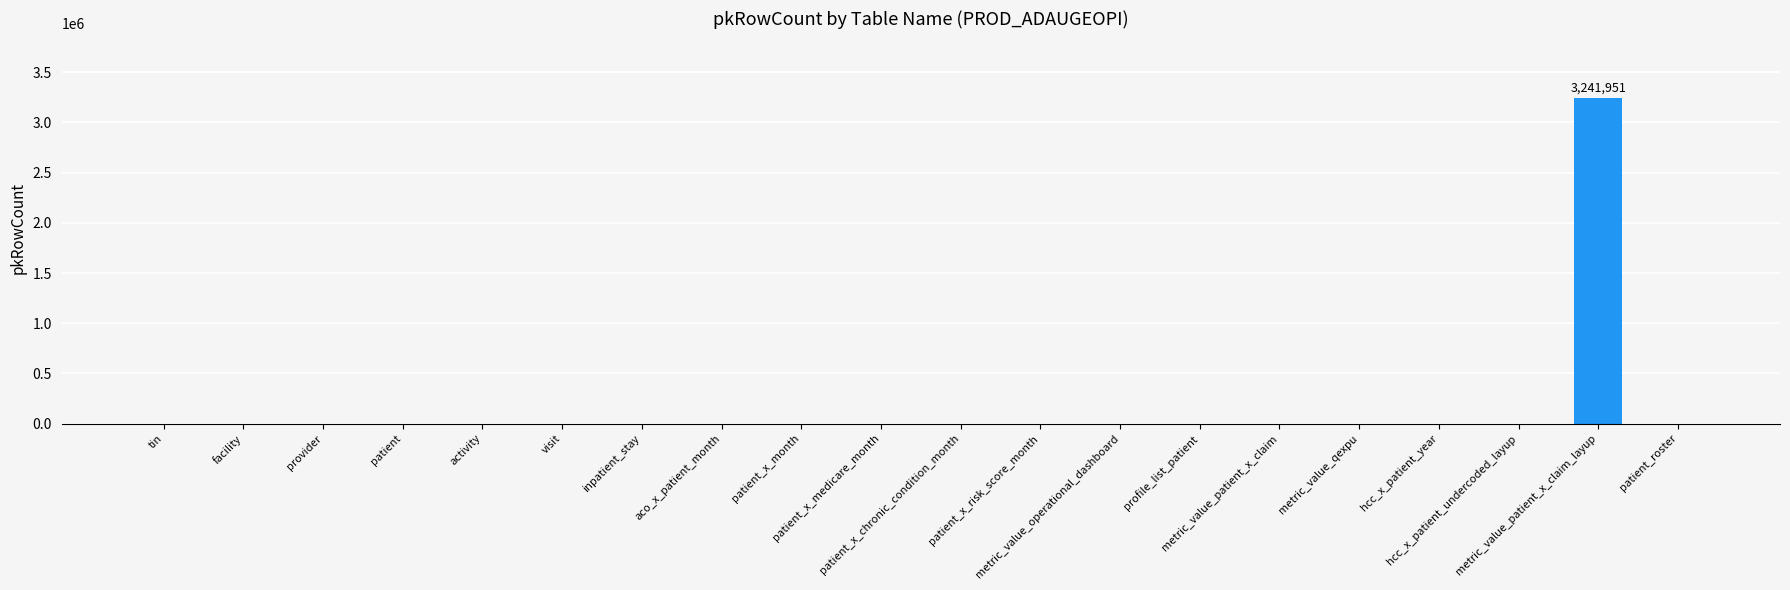

True or false: the data shows -1230264 at patient_x_chronic_condition_month.

False